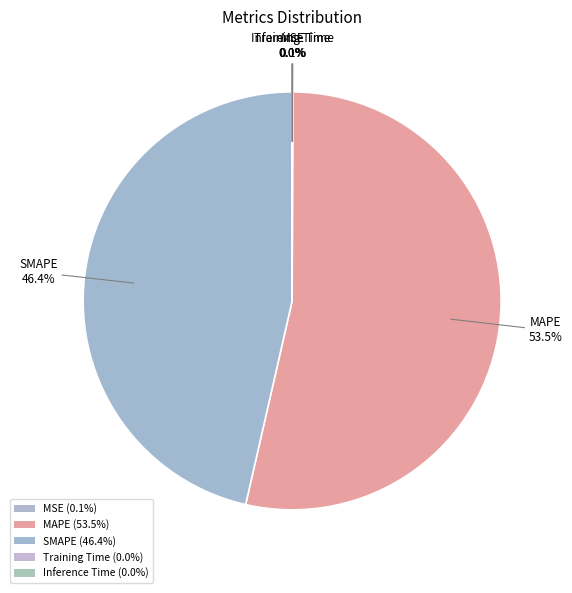

The Inference Time slice represents 0% of the pie. True or false?

True